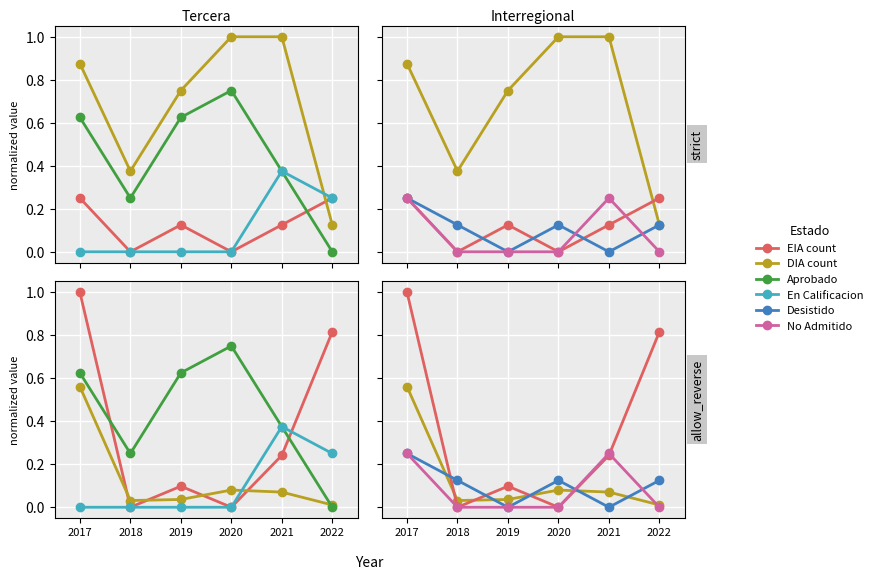

What is the value of the Aprobado point at the 5th from the left?

0.4